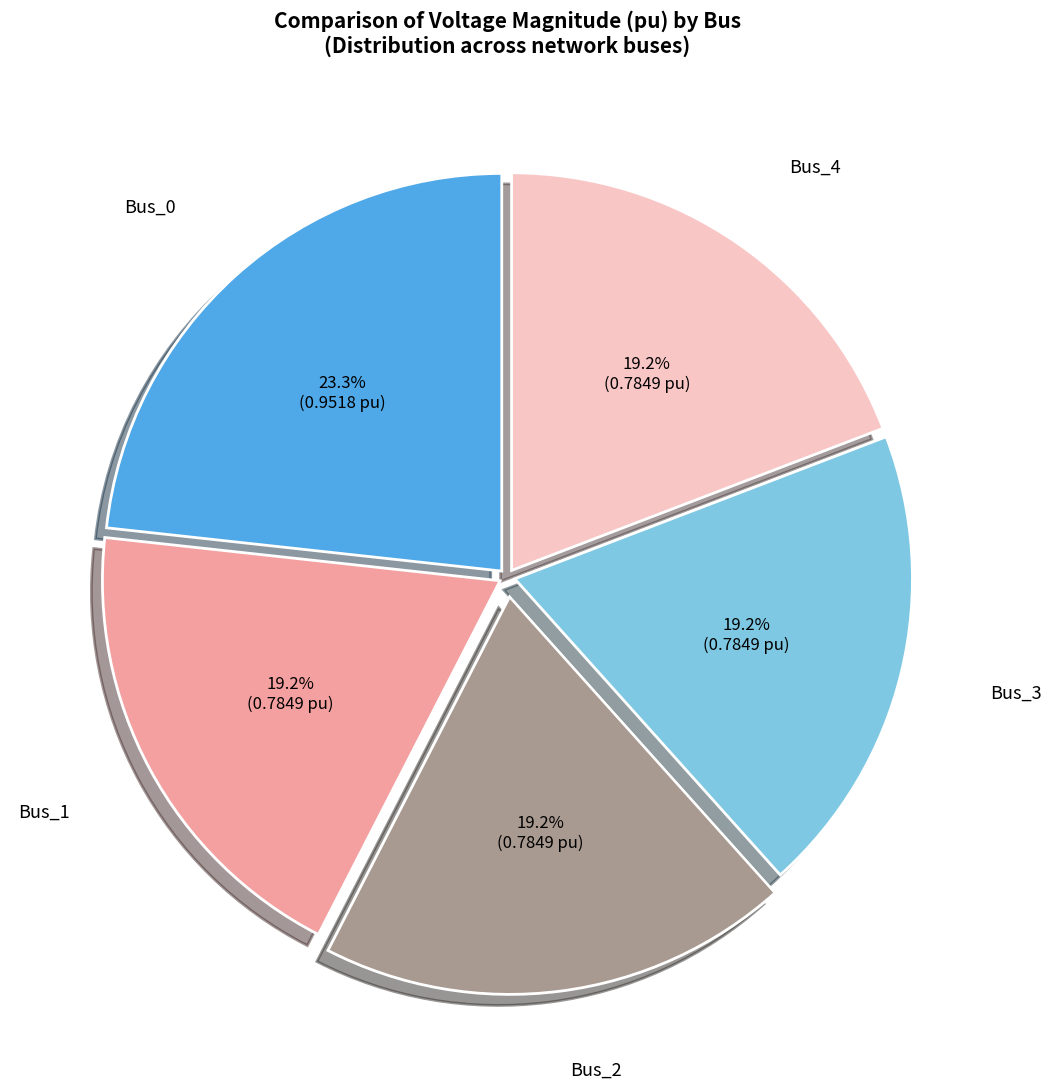

Count the number of slices in the pie.

5